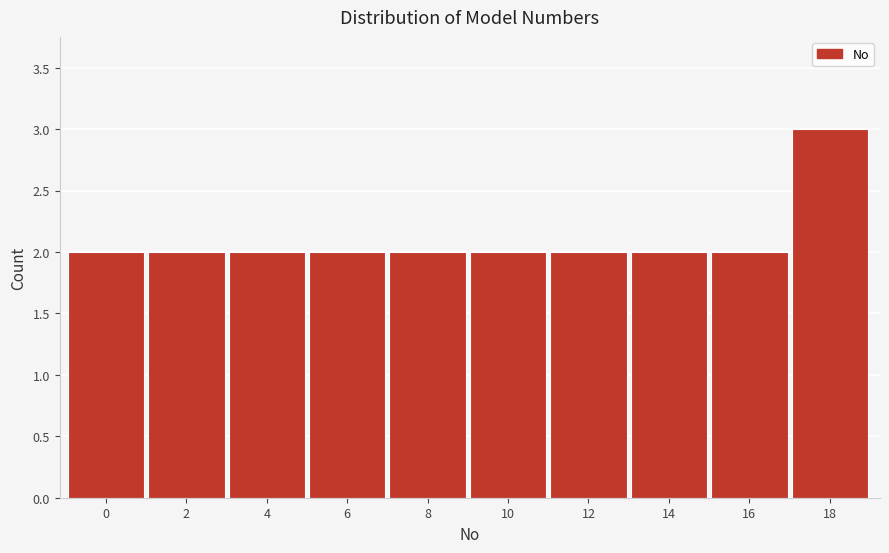

Reading left to right, list all the values displayed in this chart.

2	2	2	2	2	2	2	2	2	3